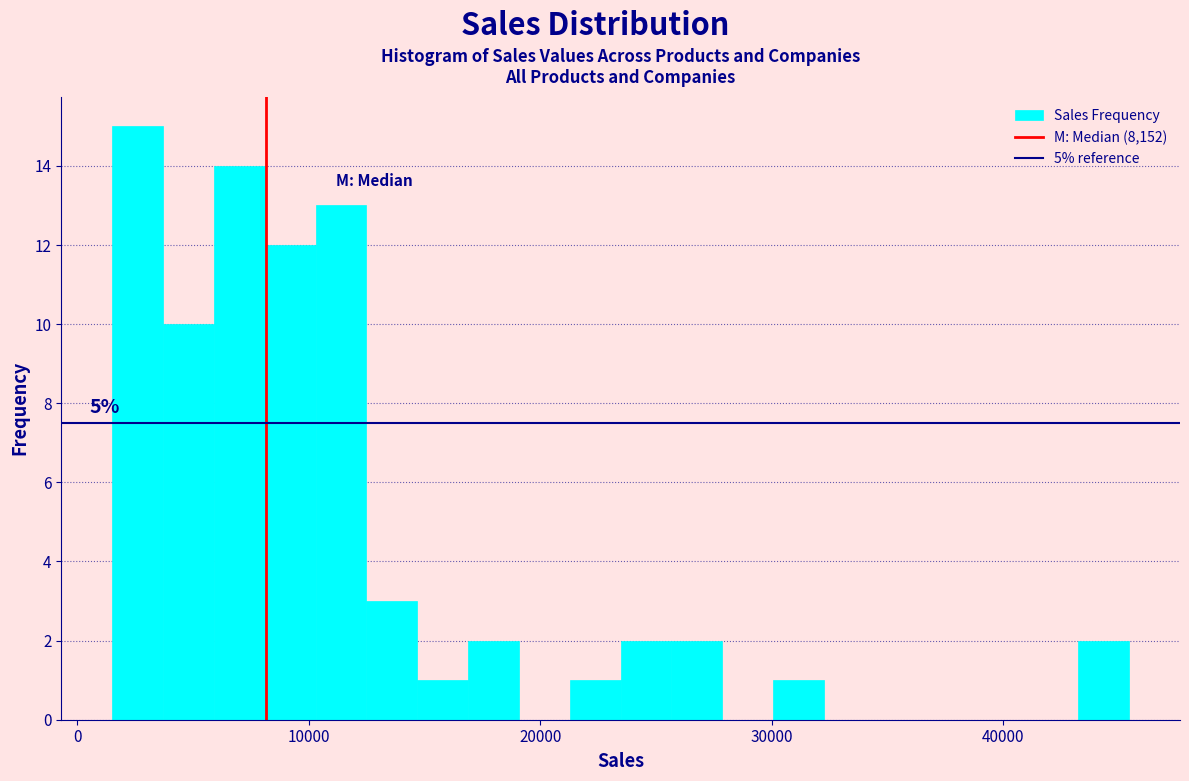

Around what value on the x-axis is the tallest bar? Give the approximate position of its centre, as read against the axis.

3000